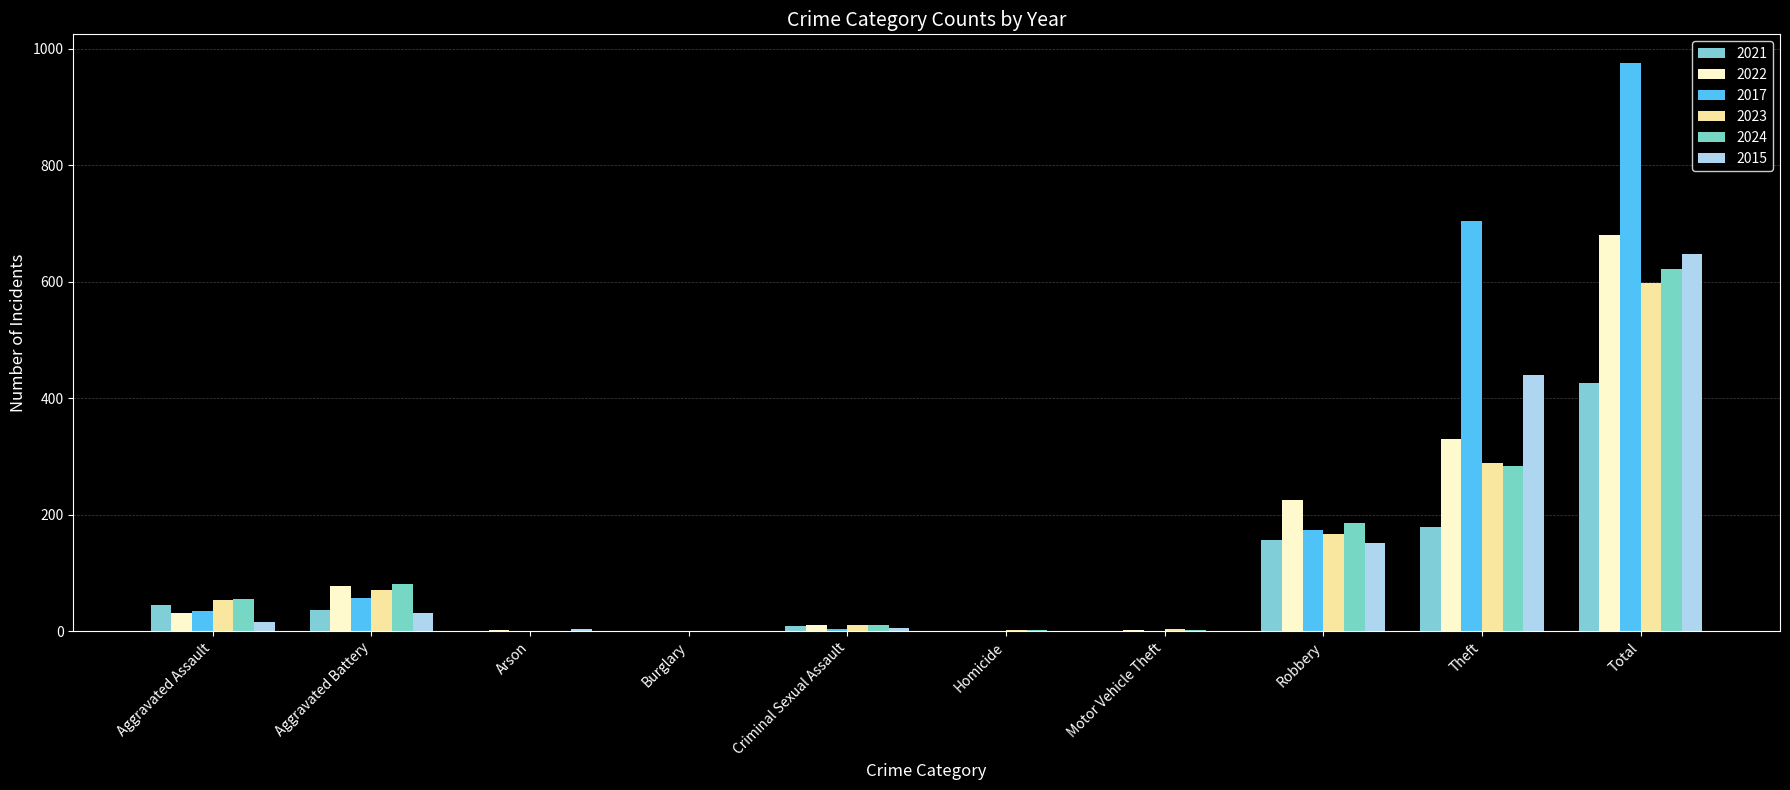

Where is 2017 nearest to the value 488?

Theft